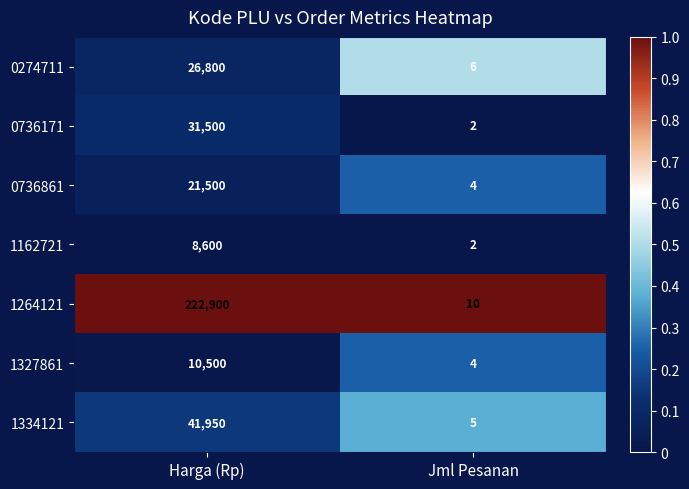

Reading left to right, transcribe all the data shown in this chart.

0274711: 26800	6
0736171: 31500	2
0736861: 21500	4
1162721: 8600	2
1264121: 222900	10
1327861: 10500	4
1334121: 41950	5